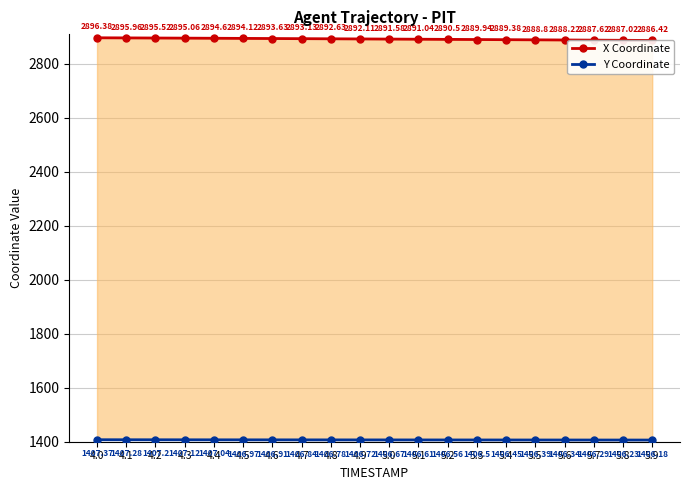

Where does the X Coordinate series first go above 2892?

4.0